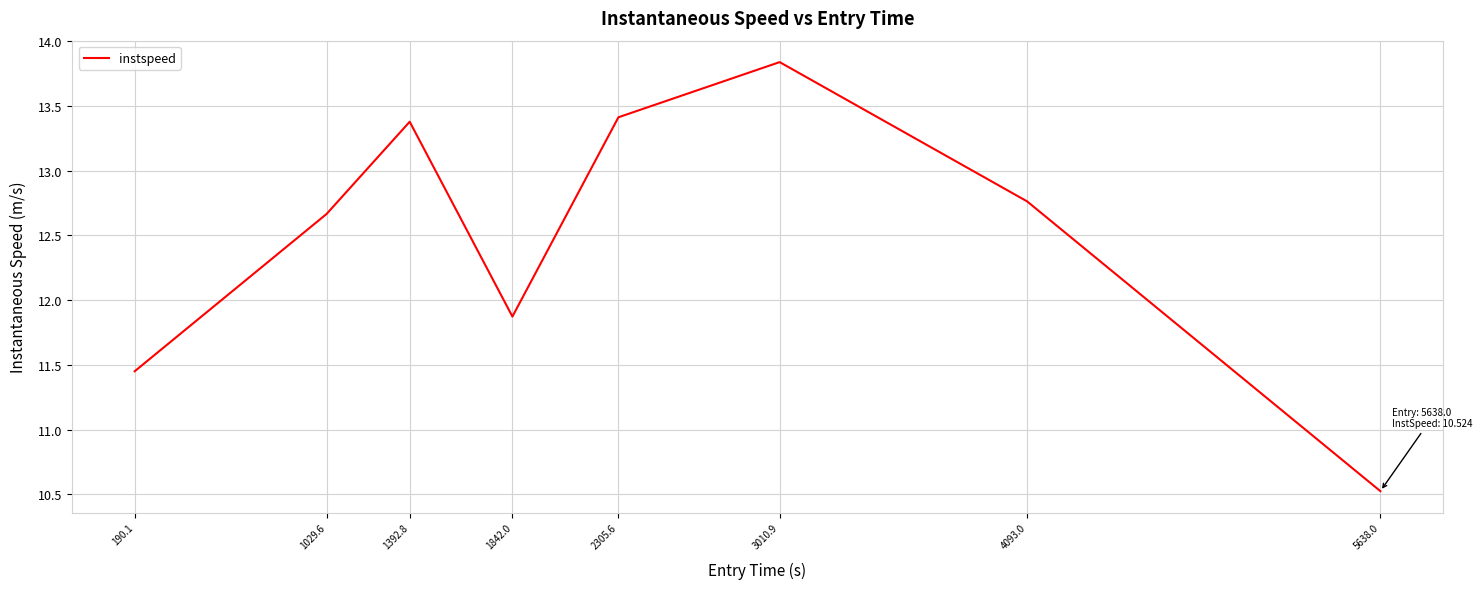

List the labels in order of value, largest first.

3010.9, 2305.6, 1392.8, 4093.0, 1029.6, 1842.0, 190.1, 5638.0